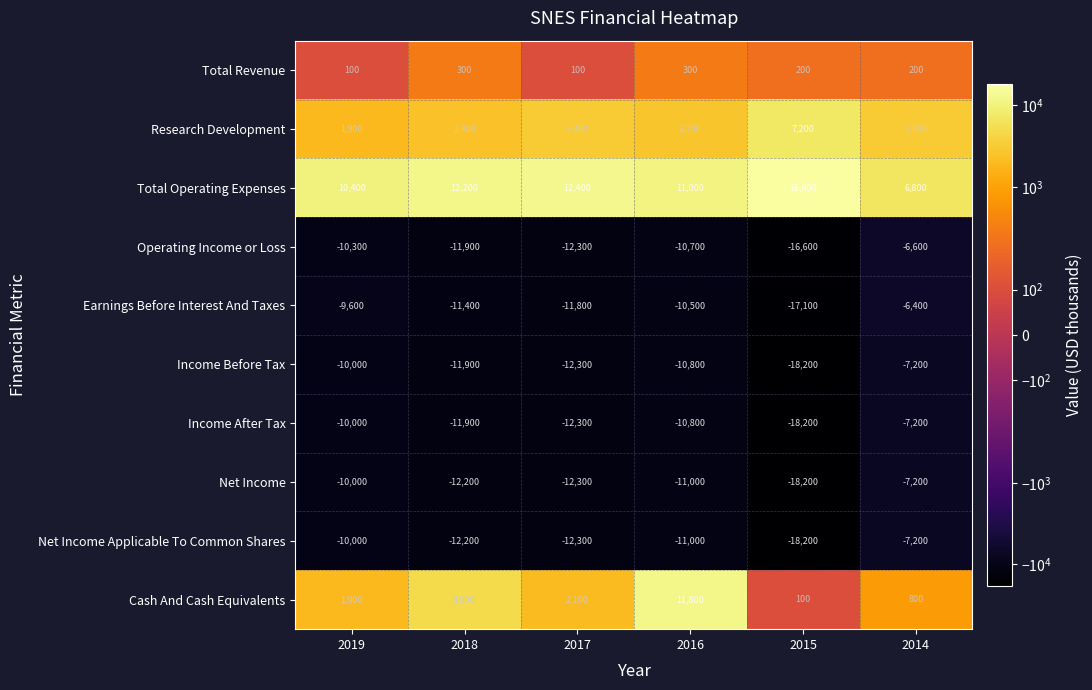

The value of Cash And Cash Equivalents at 2016 is 11800. True or false?

True